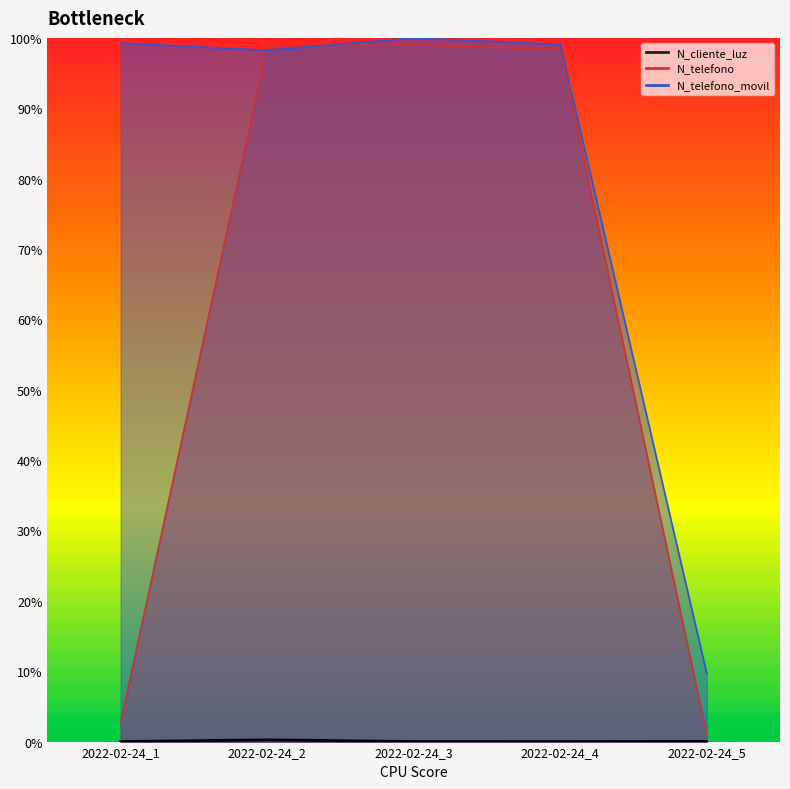

Rank the series by their average value, from highest to lowest.

N_telefono_movil, N_telefono, N_cliente_luz